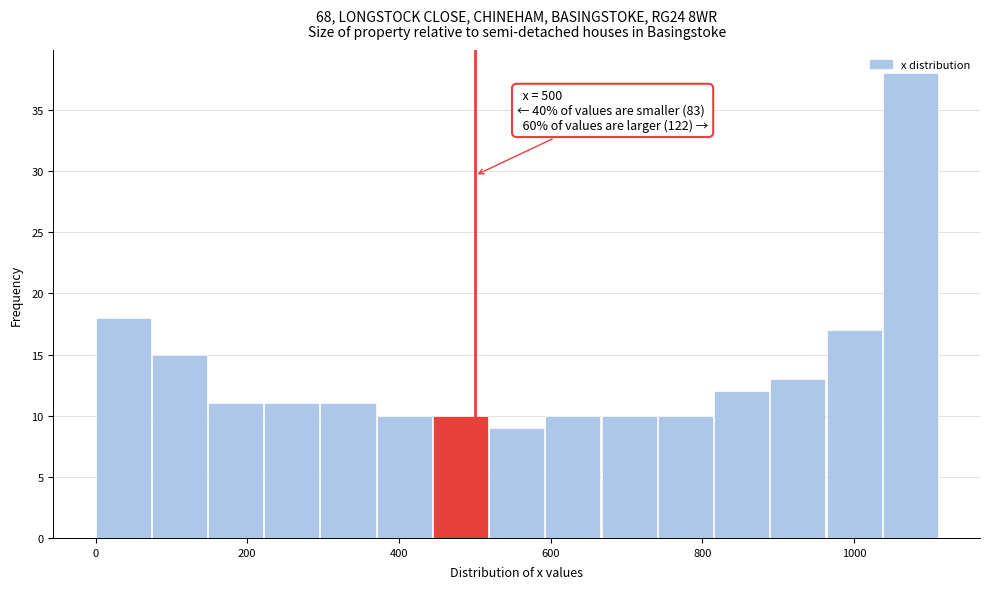

Around what value on the x-axis is the tallest bar? Give the approximate position of its centre, as read against the axis.

1080